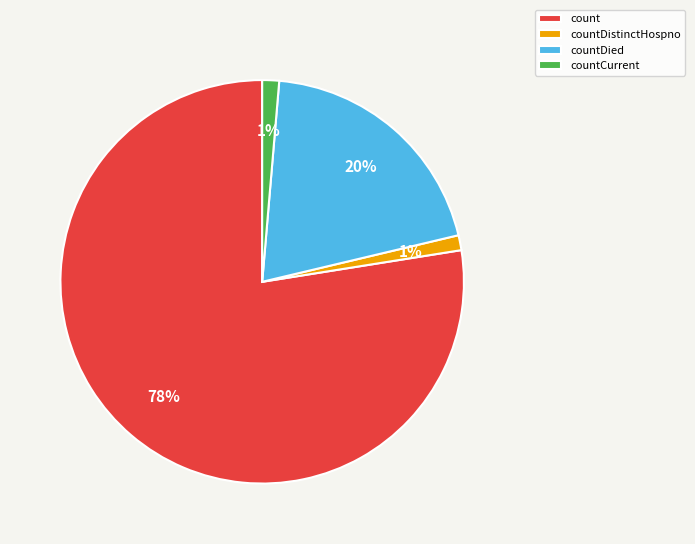

Does count represent more than half of the total?

Yes